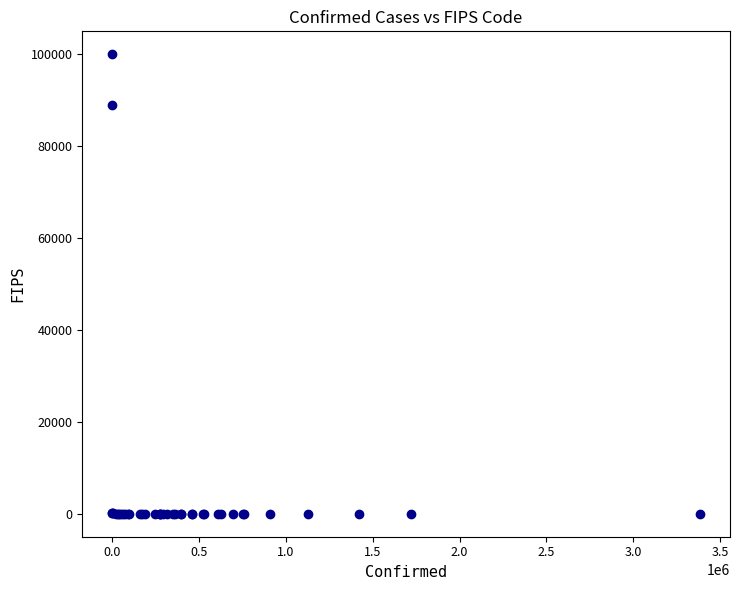

What Y value in the scatter plot is closest to 50000?

88888